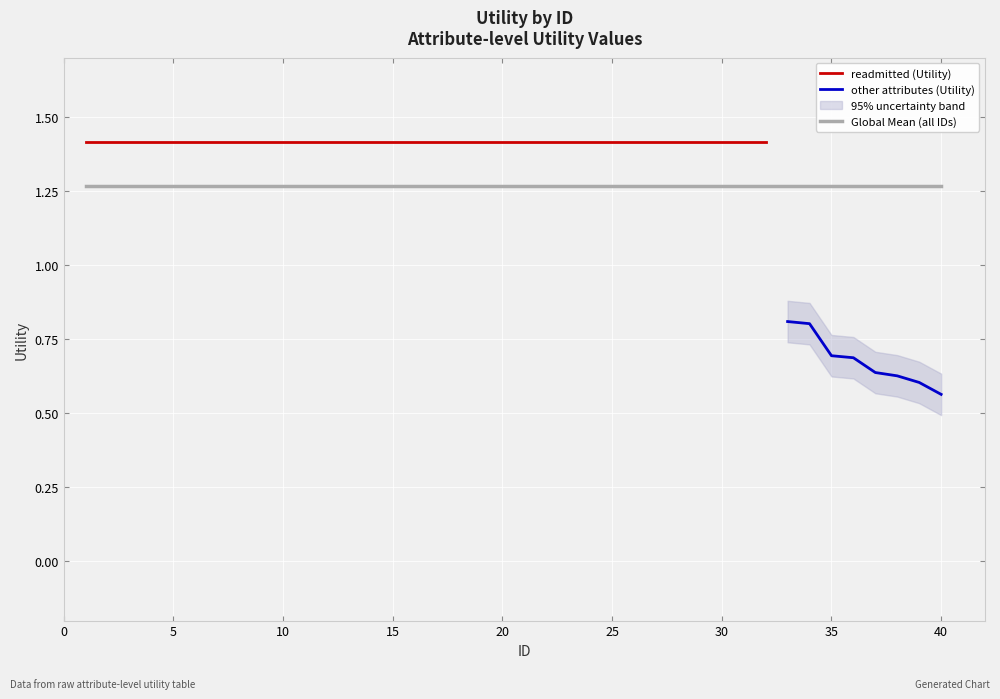

At which label does other attributes (Utility) reach its minimum?

40